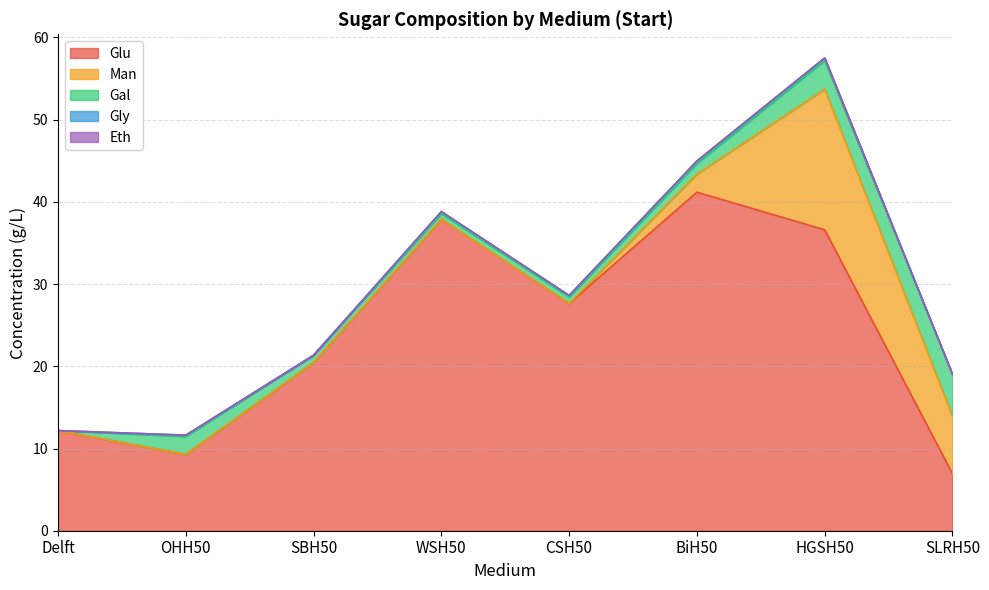

Which series changed the most between Delft and OHH50?

Glu